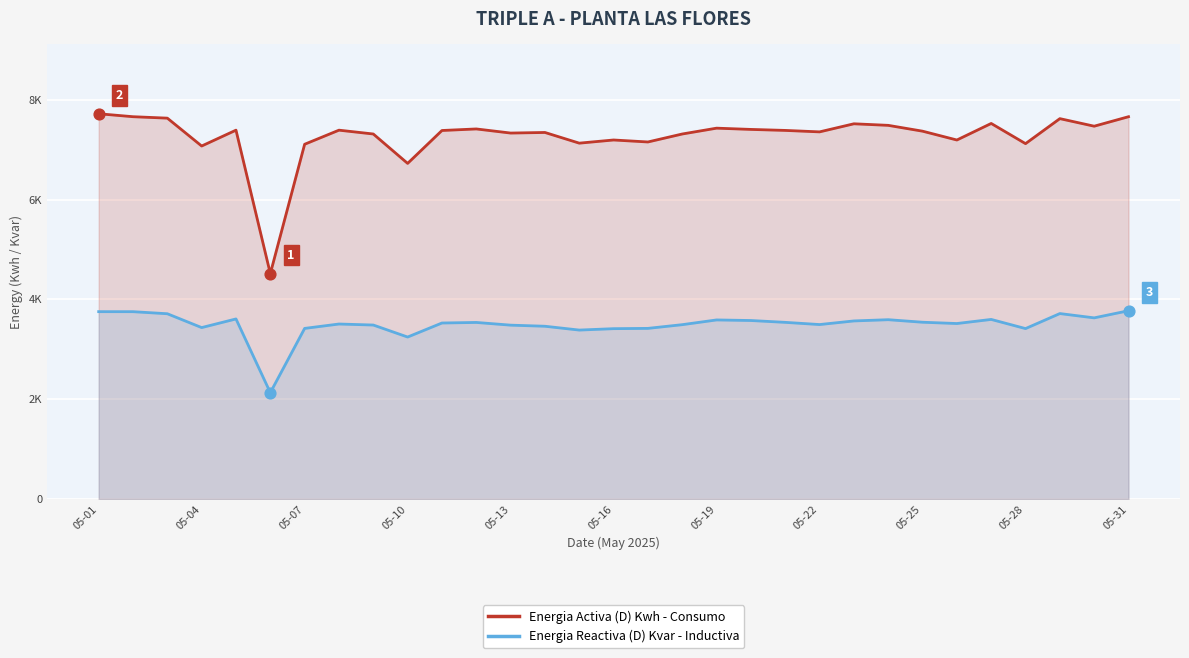

At which category is the sum across all series the highest?

05-01